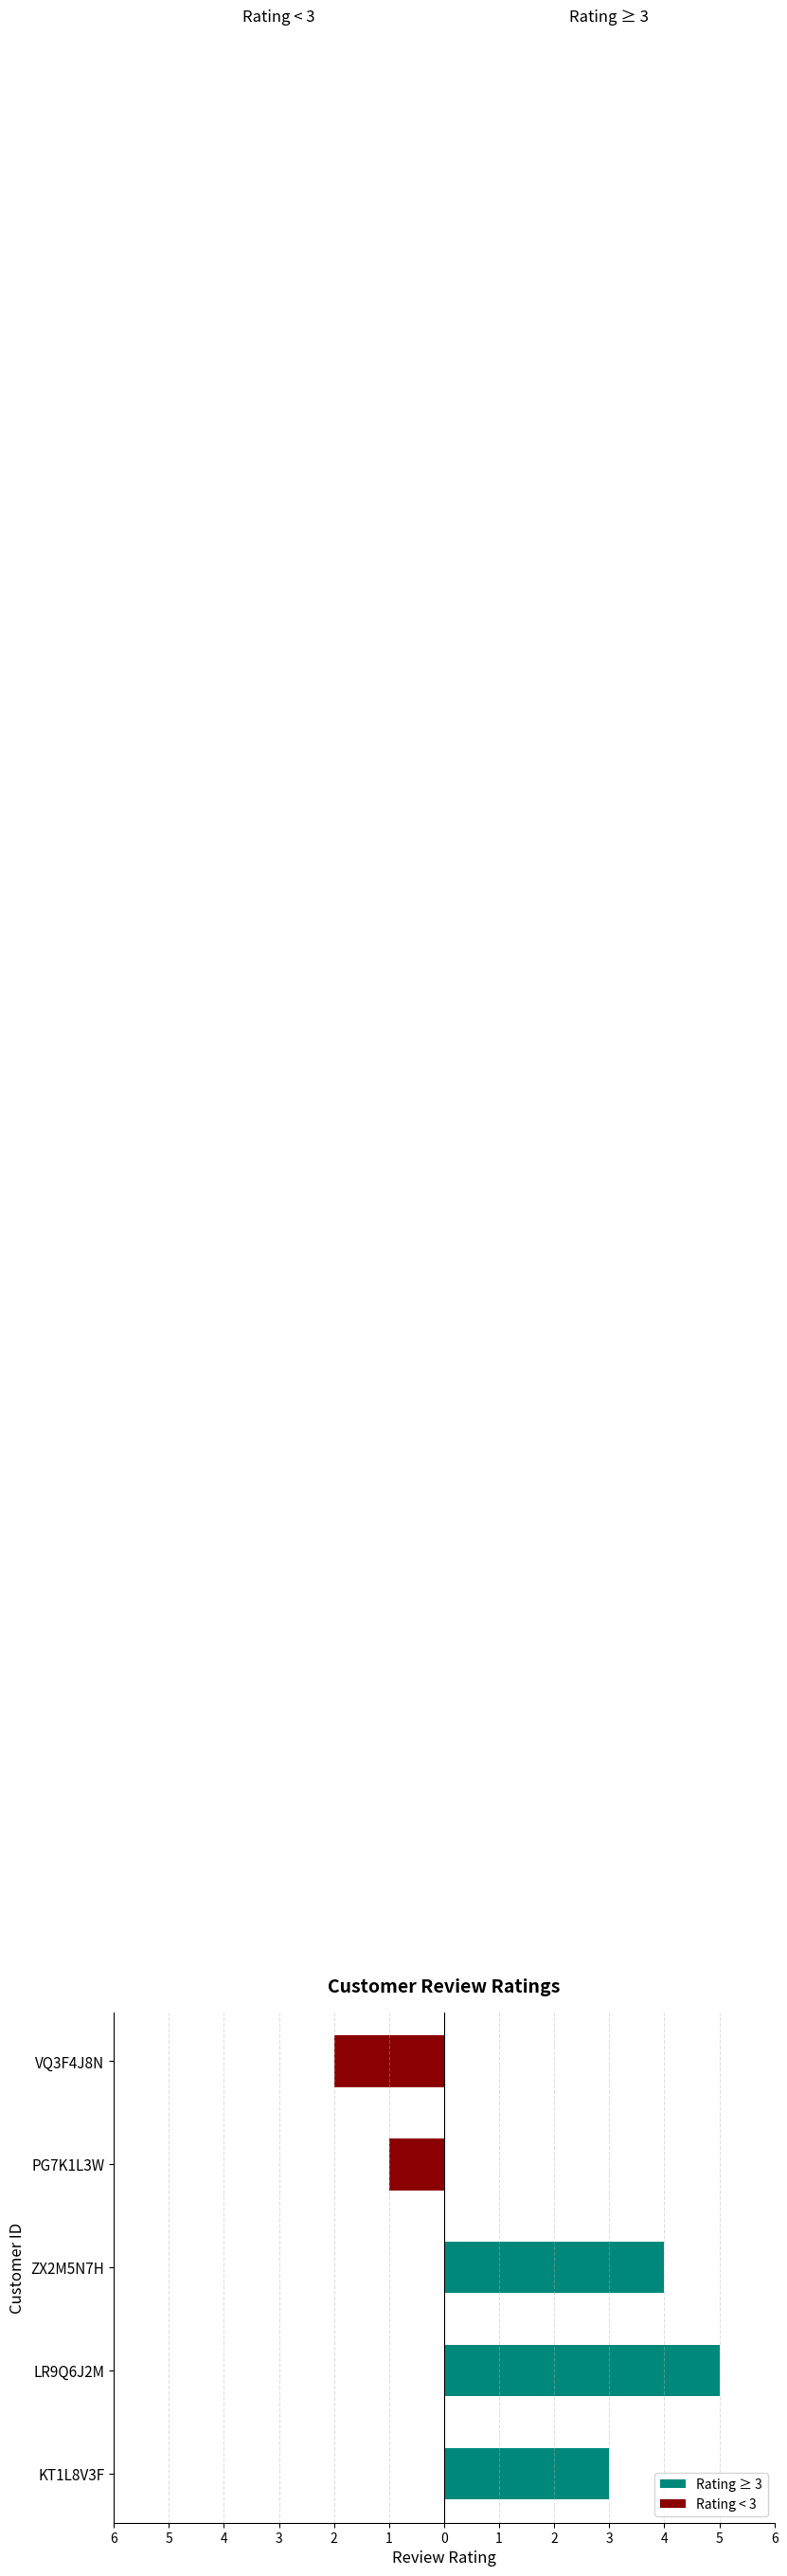

Which has a higher value, PG7K1L3W or VQ3F4J8N?

PG7K1L3W